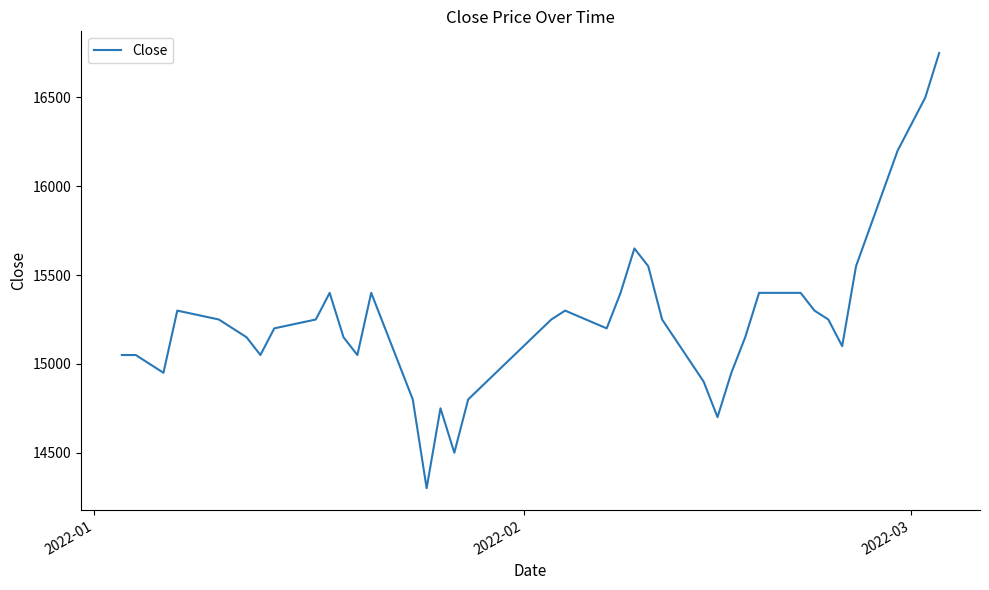

What is the minimum value shown in the chart?

14300